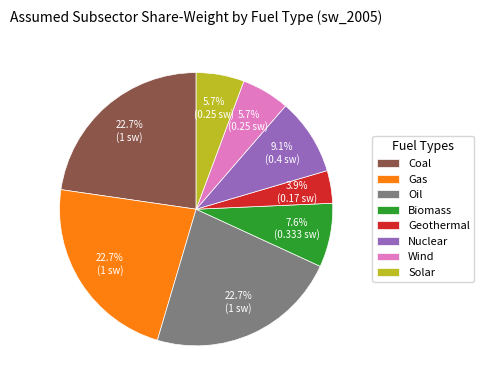

Between Nuclear and Solar, which is larger?

Nuclear